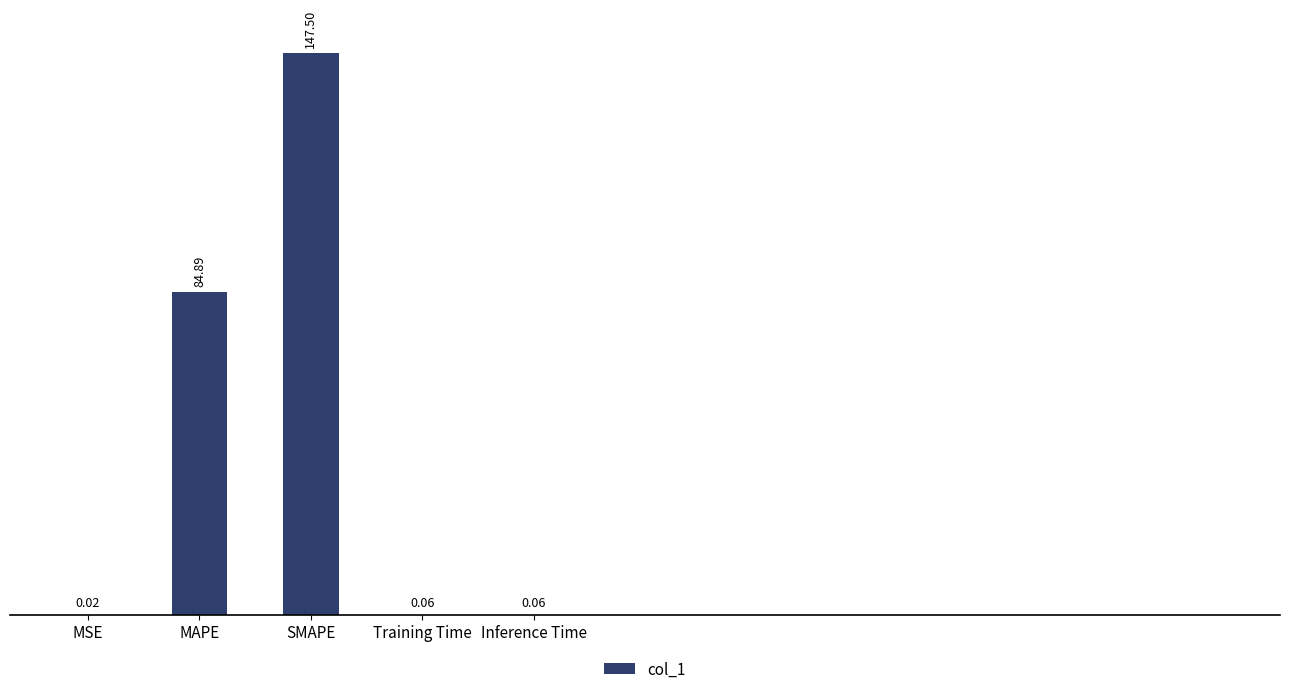

Count the number of data series in this chart.

1